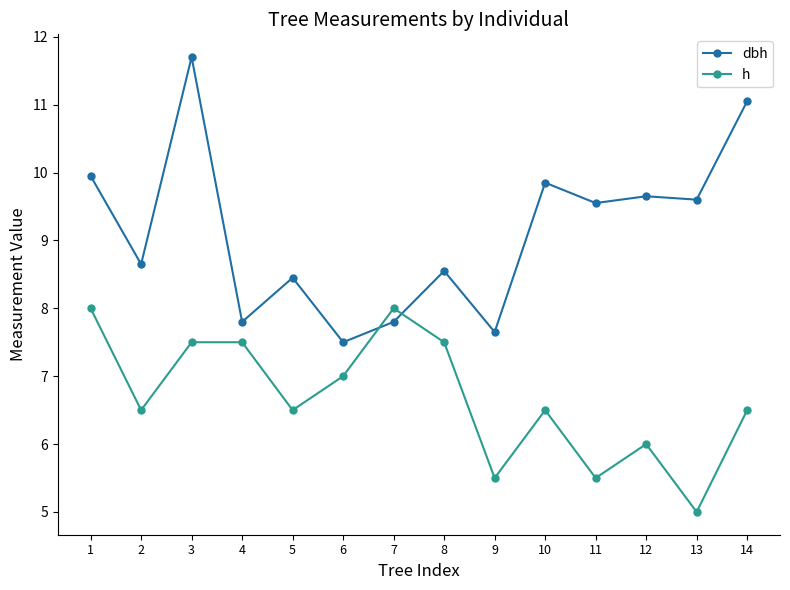

After their last crossing, which series has the higher values: dbh or h?

dbh